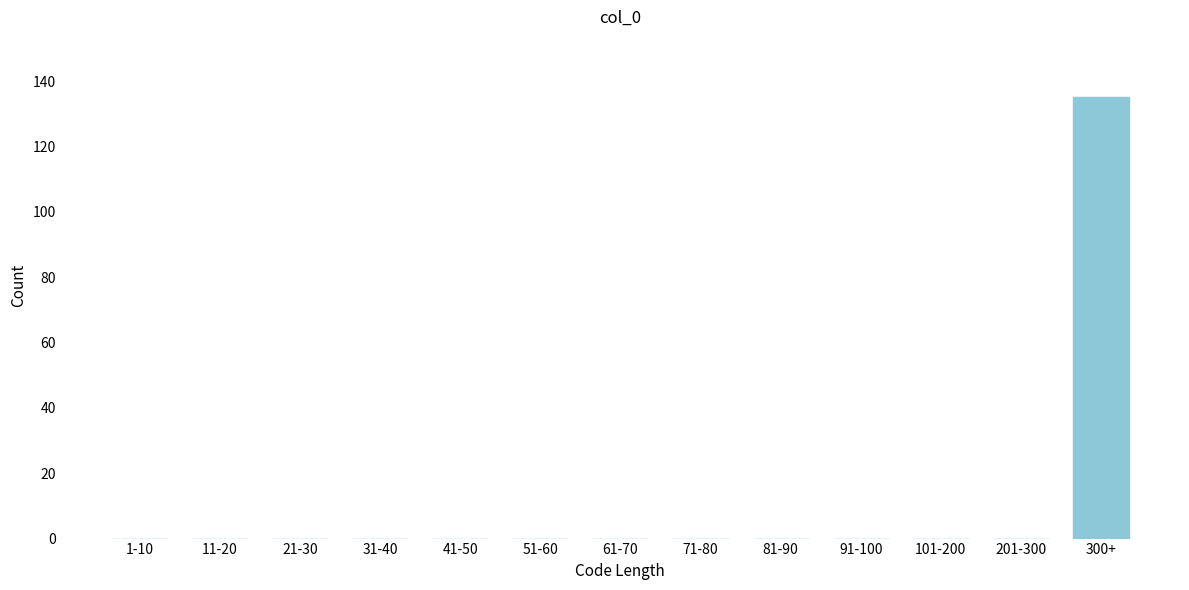

Reading left to right, transcribe all the data shown in this chart.

1-10=0	11-20=0	21-30=0	31-40=0	41-50=0	51-60=0	61-70=0	71-80=0	81-90=0	91-100=0	101-200=0	201-300=0	300+=135